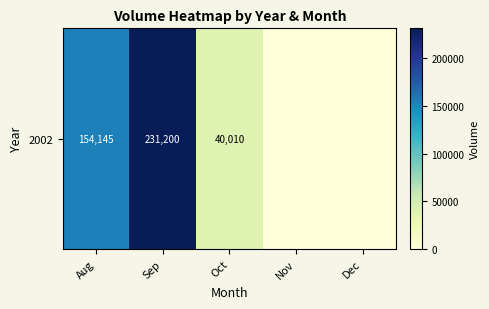

Reading left to right, what are all the values shown in this chart?

154145	231200	40010	0	0